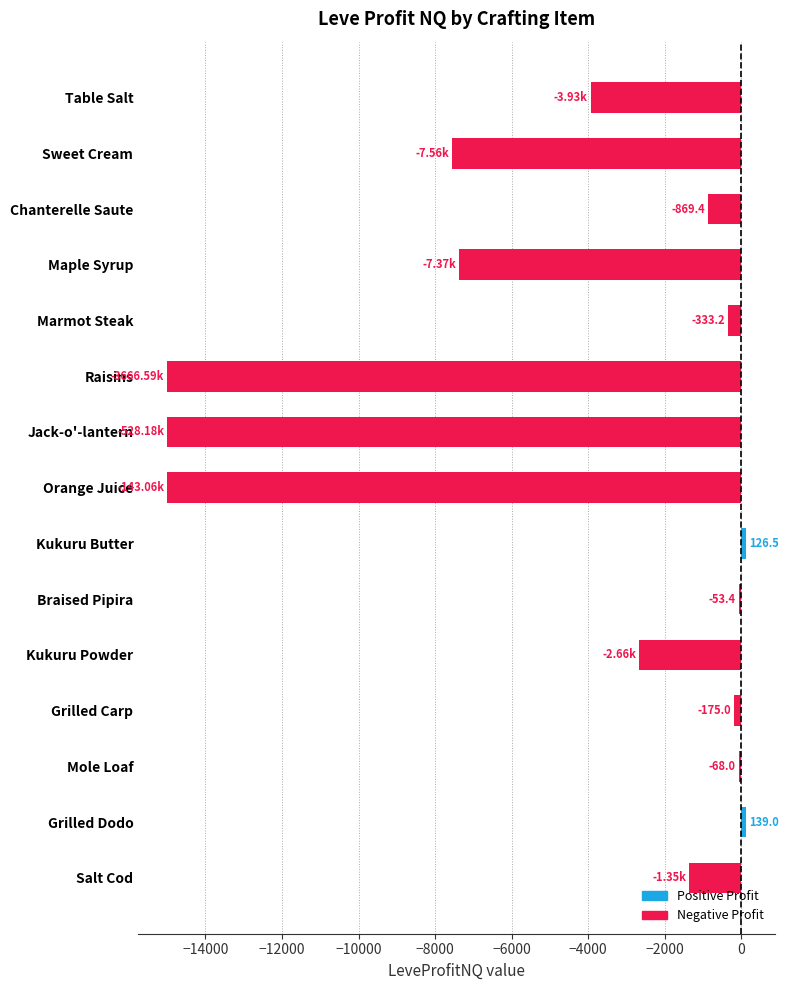

How many data points are less than -1354?

8